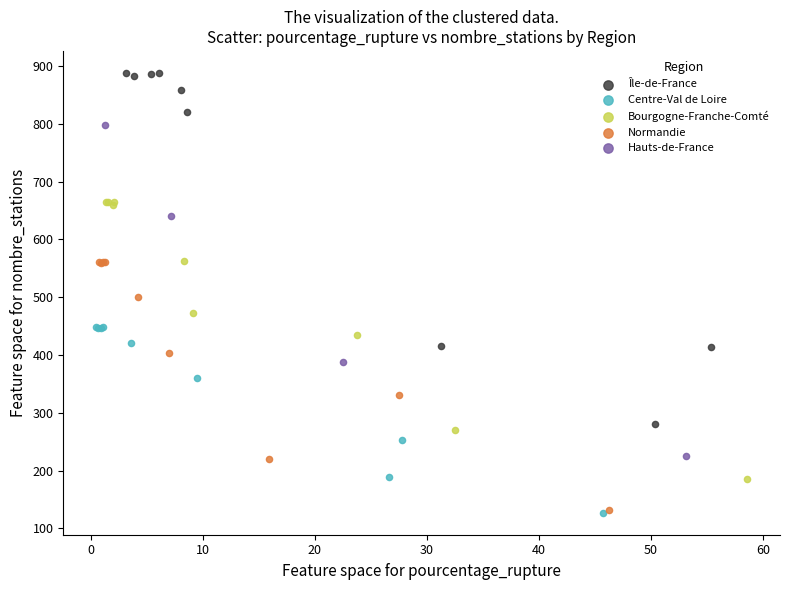

Which series reaches the maximum Y coordinate?

Île-de-France